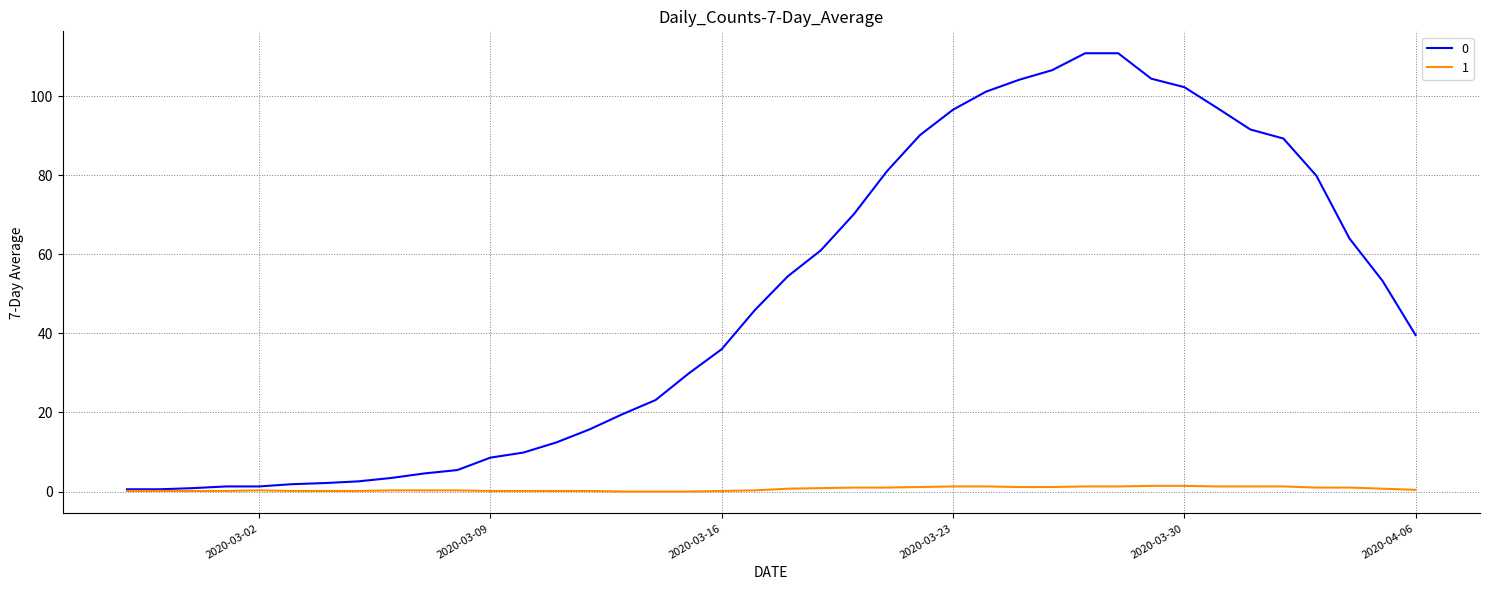

What is the average value of the 1 series?

0.6